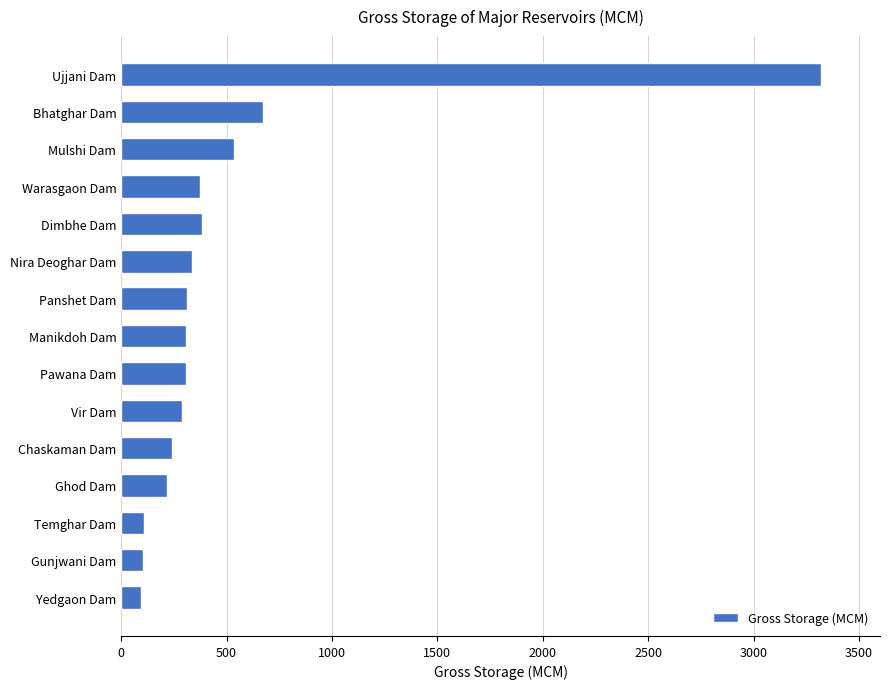

What is the label of the 3rd bar from the top?

Mulshi Dam